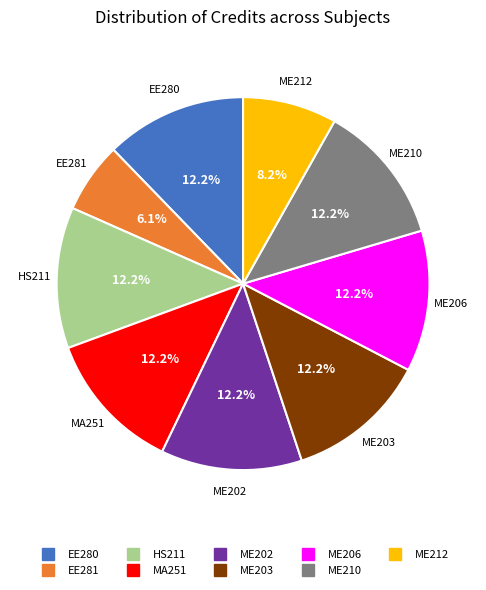

True or false: ME210 accounts for 12% of the total.

True